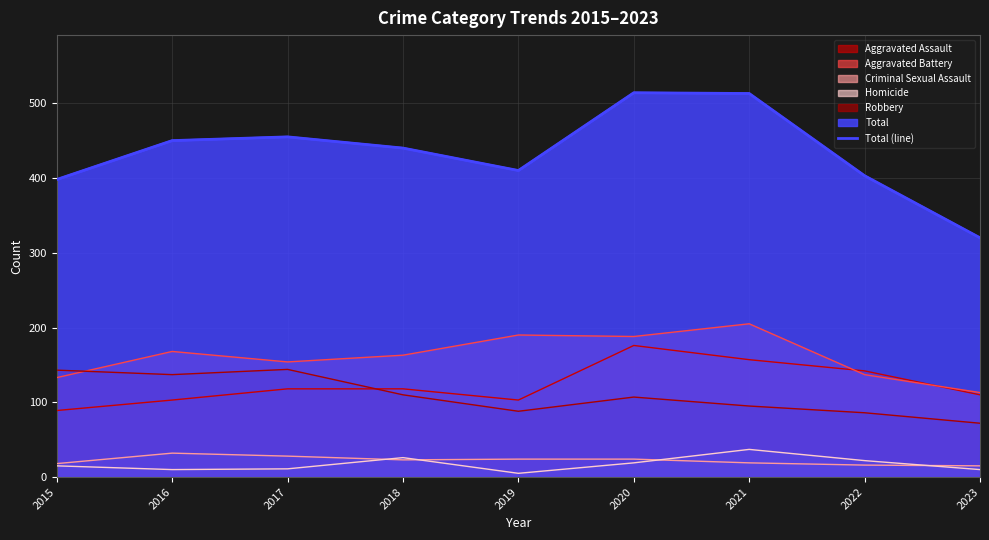

At which label does the data first exceed 440?

2016